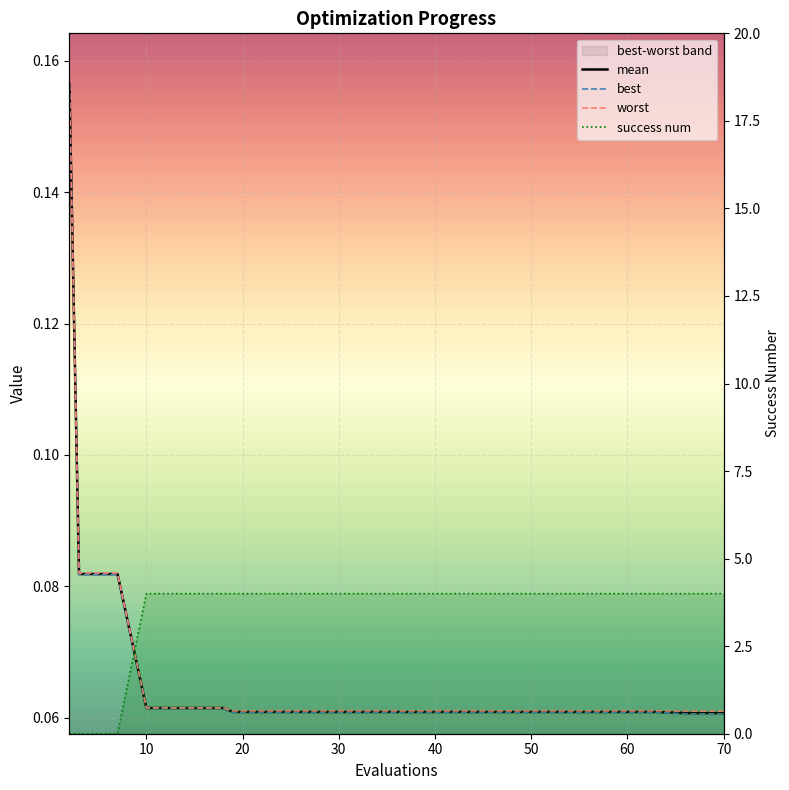

Reading right to left, what are all the values shown in this chart?

mean: 0.1	0.1	0.1	0.1	0.1	0.1	0.1	0.1	0.1	0.1	0.1	0.1	0.1	0.1	0.1	0.1	0.1	0.1	0.1	0.2
best: 0.1	0.1	0.1	0.1	0.1	0.1	0.1	0.1	0.1	0.1	0.1	0.1	0.1	0.1	0.1	0.1	0.1	0.1	0.1	0.2
worst: 0.1	0.1	0.1	0.1	0.1	0.1	0.1	0.1	0.1	0.1	0.1	0.1	0.1	0.1	0.1	0.1	0.1	0.1	0.1	0.2
success num: 4.0	4.0	4.0	4.0	4.0	4.0	4.0	4.0	4.0	4.0	4.0	4.0	4.0	4.0	4.0	4.0	4.0	0.0	0.0	0.0